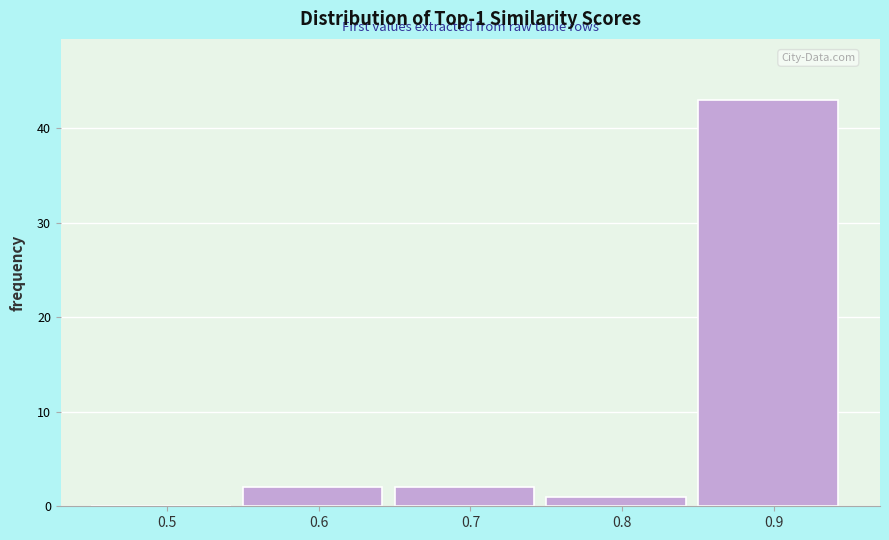

Reading left to right, list all the values displayed in this chart.

0.5=0	0.6=2	0.7=2	0.8=1	0.9=43